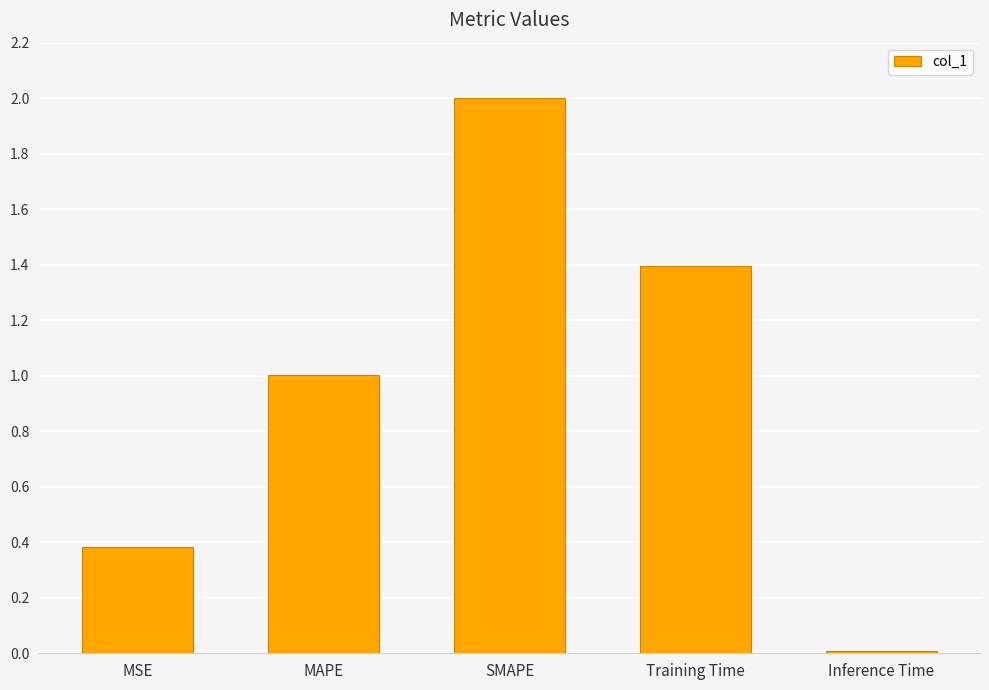

What is the change in value from MAPE to Training Time?

+0.4